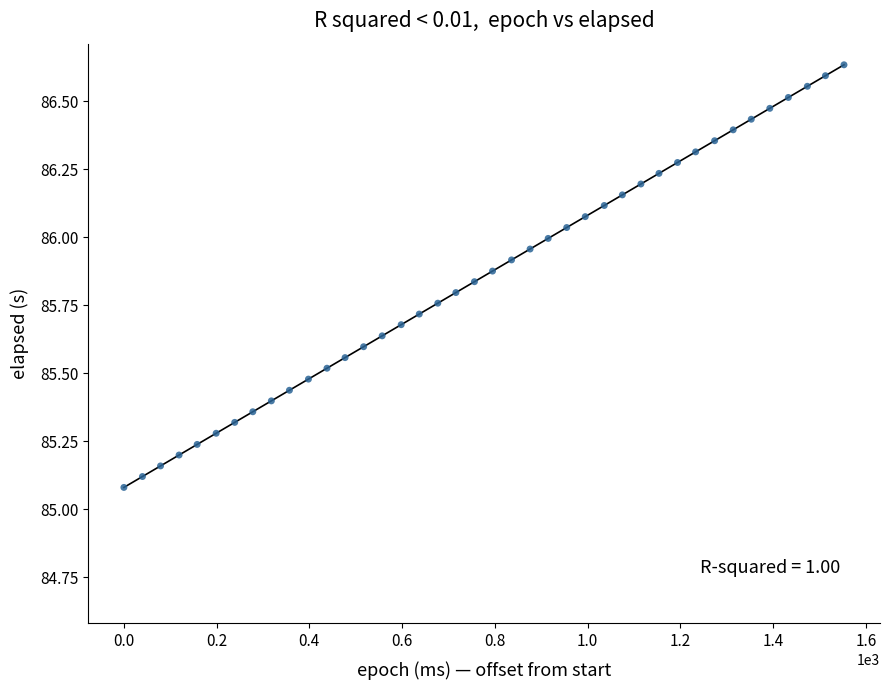

What is the range of Y values (max minus min)?

1.6